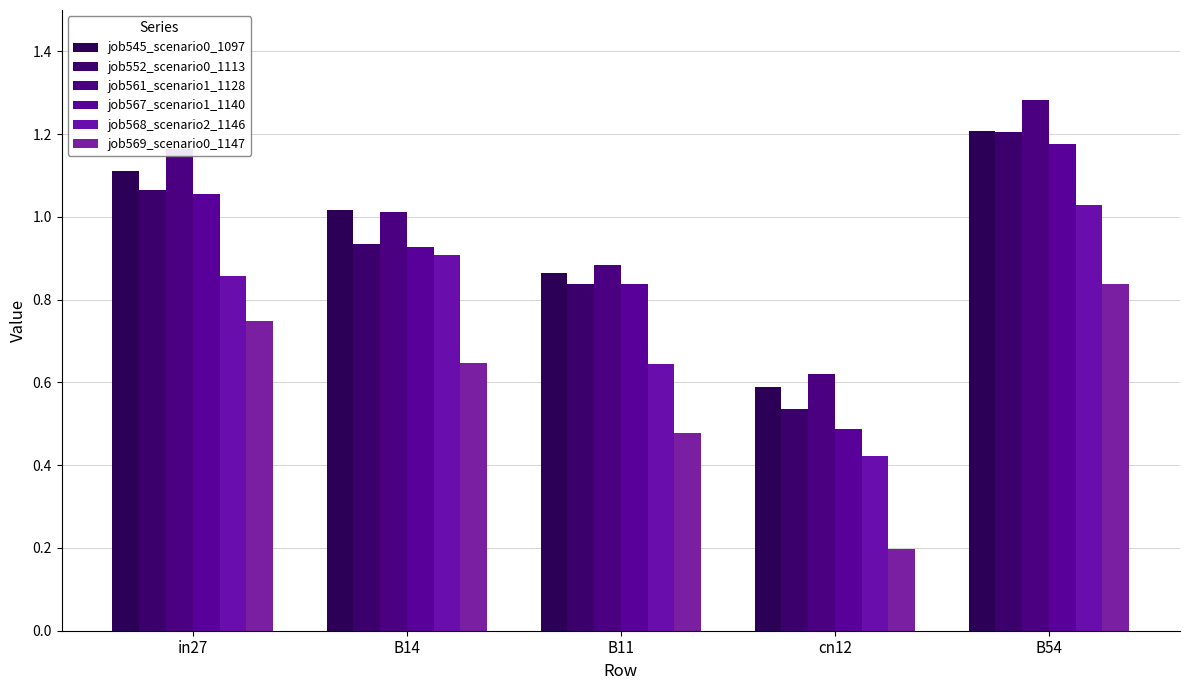

List the series in order of their peak value, lowest first.

job569_scenario0_1147, job568_scenario2_1146, job567_scenario1_1140, job552_scenario0_1113, job545_scenario0_1097, job561_scenario1_1128